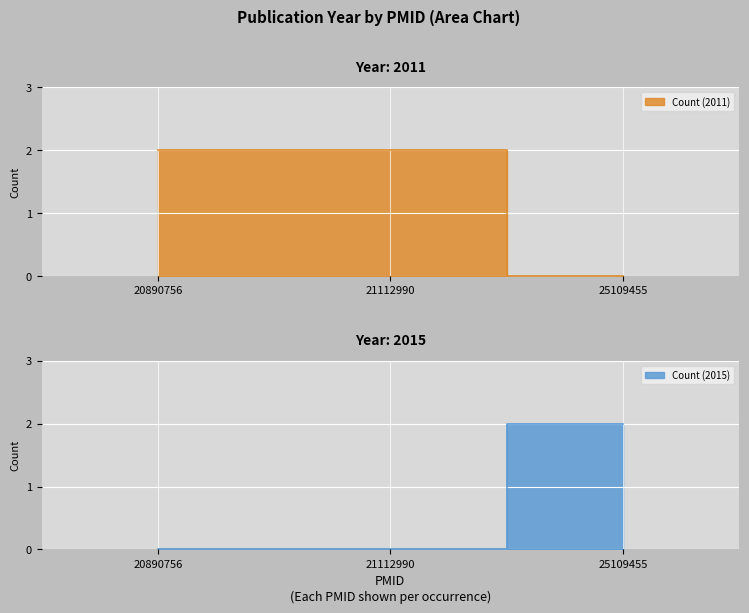

What is the label of the 2nd point from the right?

21112990